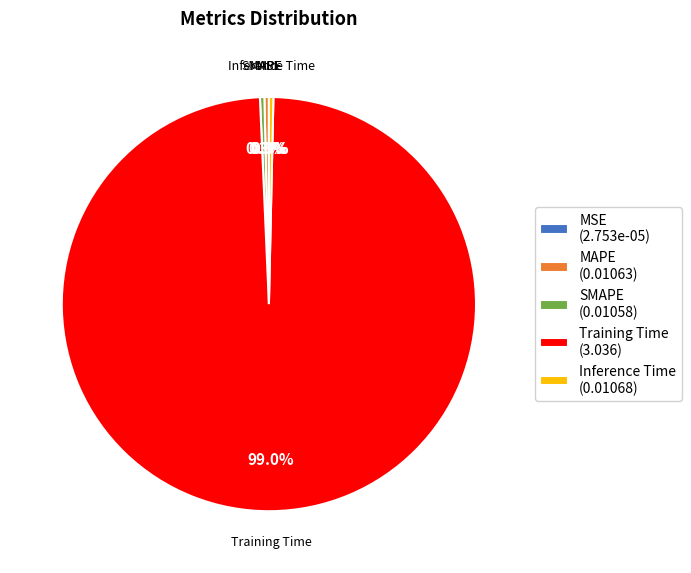

Do MAPE (0.01063) and Training Time (3.036) together represent more than half of the pie?

Yes